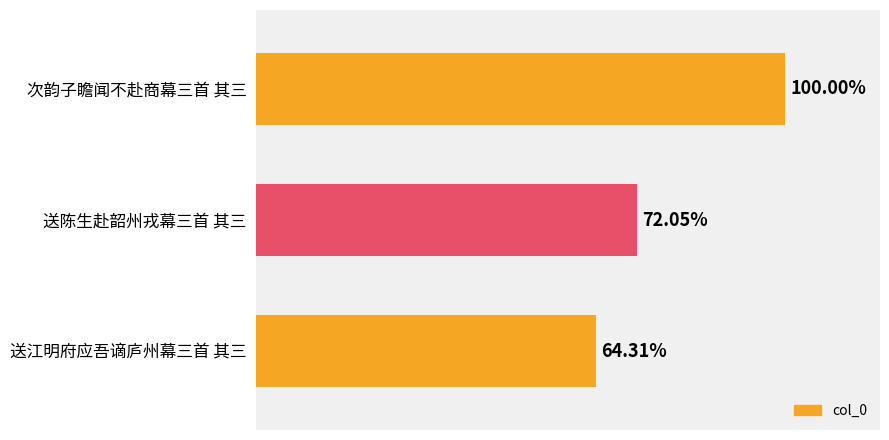

Are the bars horizontal?

Yes